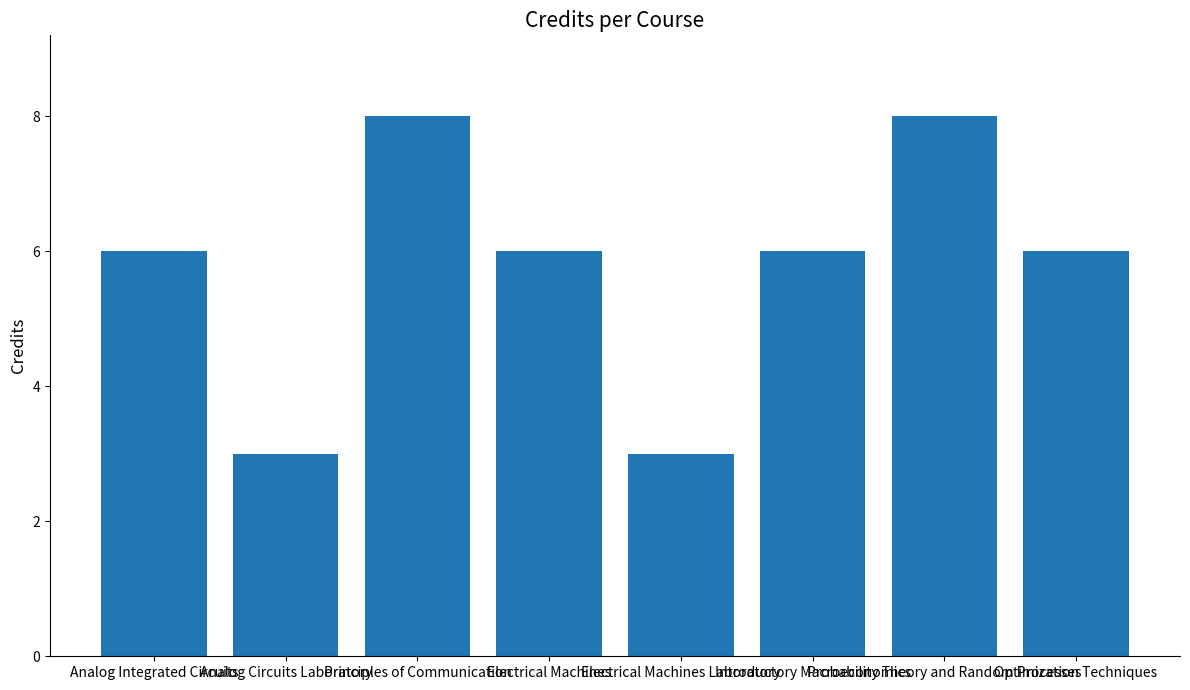

What is the label of the 1st bar from the left?

Analog Integrated Circuits